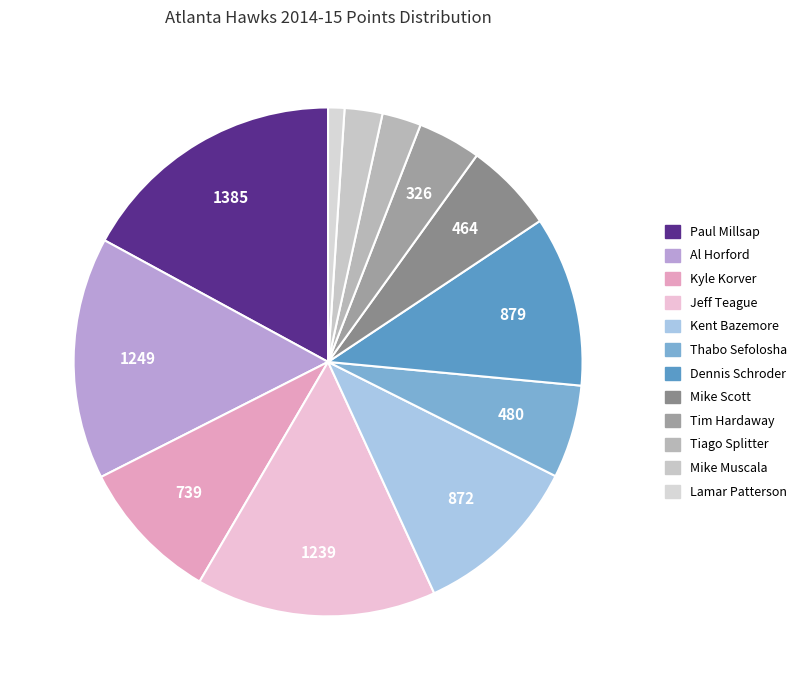

Which slice is the smallest?

Lamar Patterson